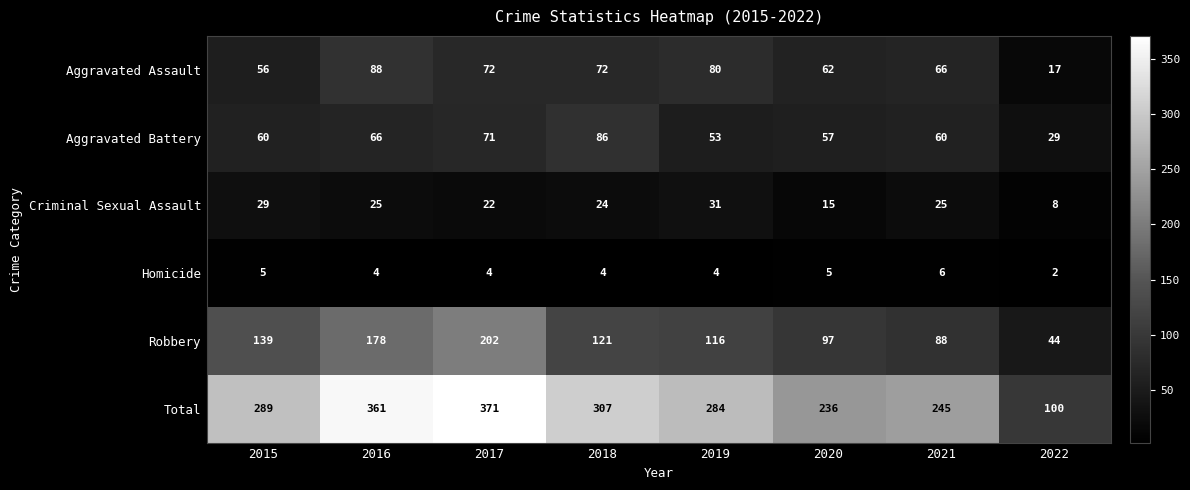

What is the lowest value of the Criminal Sexual Assault series?

8